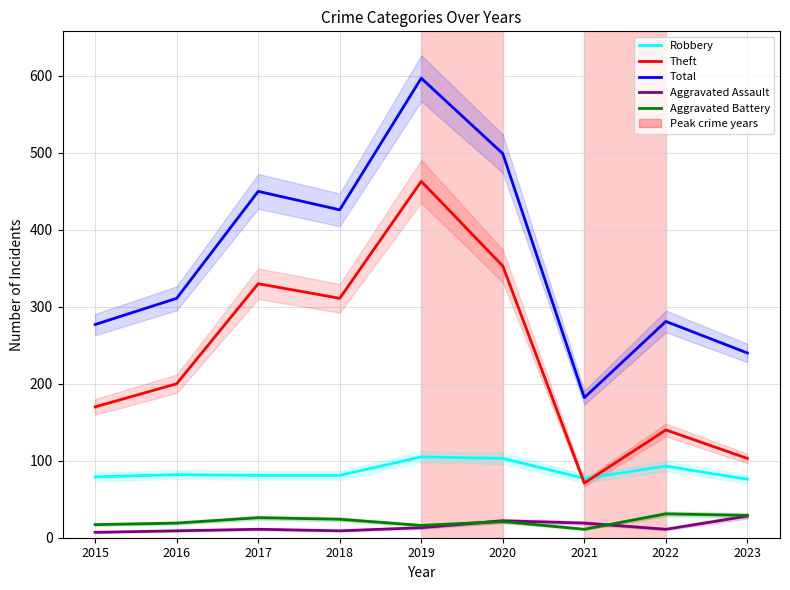

At which label is Total closest to 389?

2018